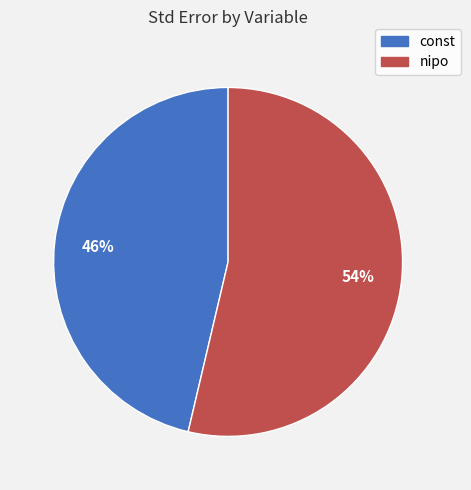

Is it true that nipo is 54% of the pie?

True